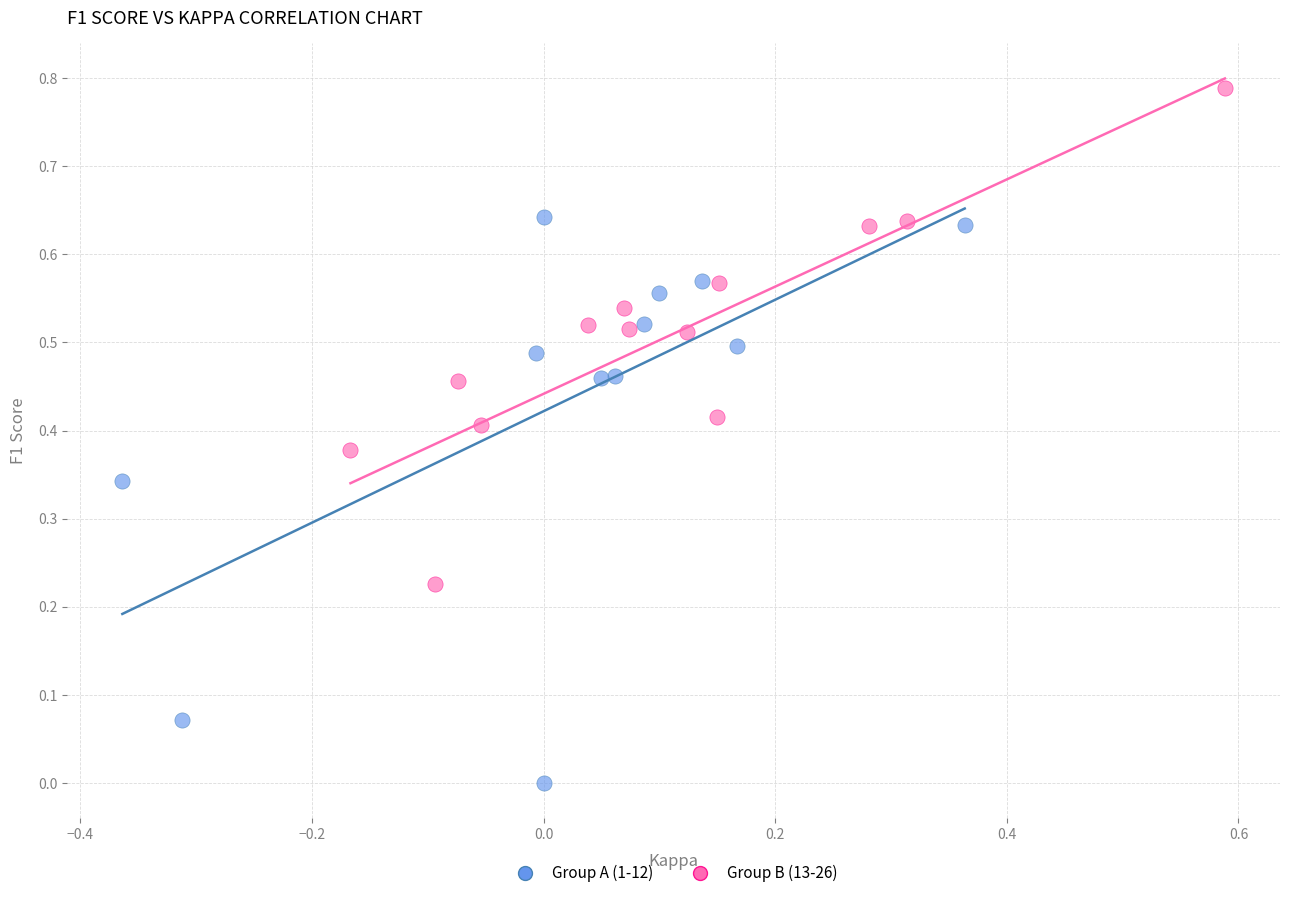

Which series reaches the maximum Y coordinate?

Group B (13-26)